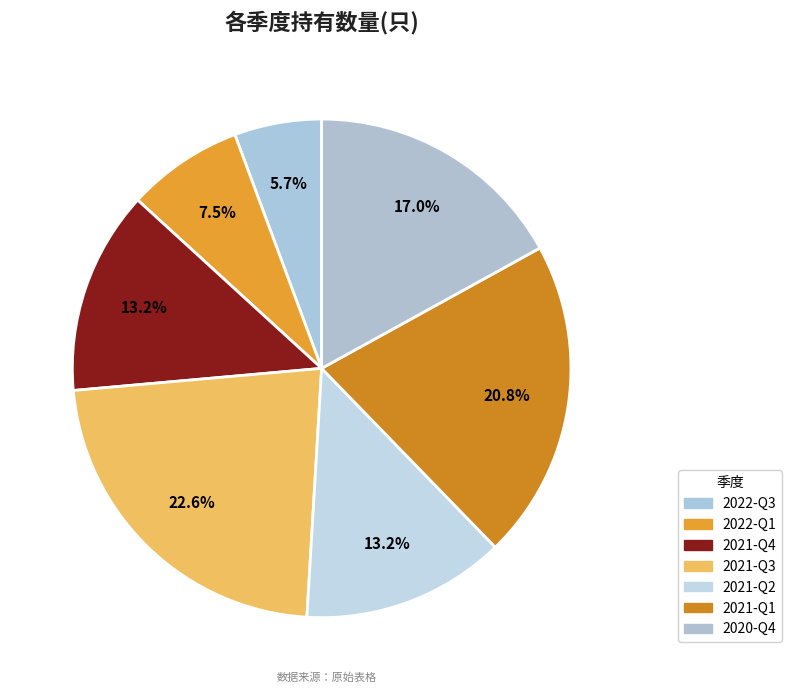

To the nearest percent, what is the average slice percentage?

14%